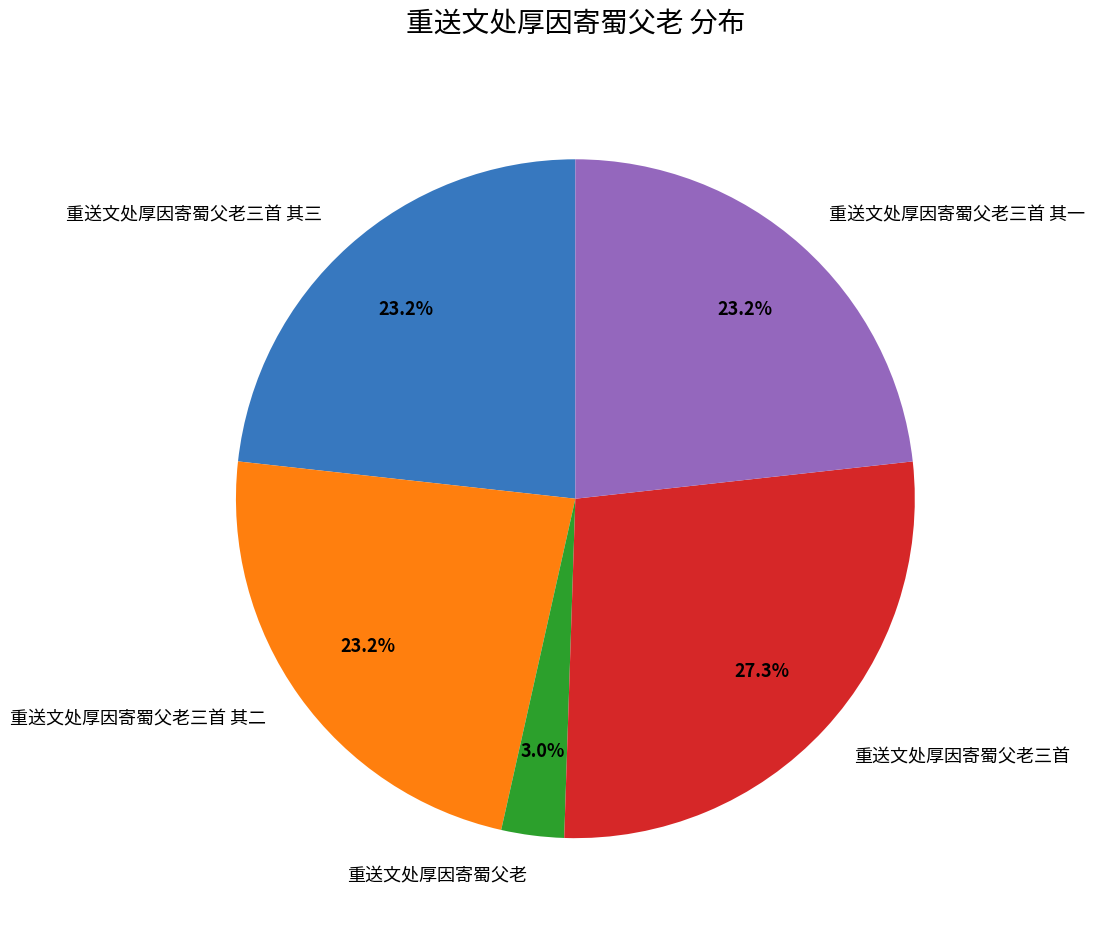

Is 重送文处厚因寄蜀父老三首 其一 the majority of the pie?

No